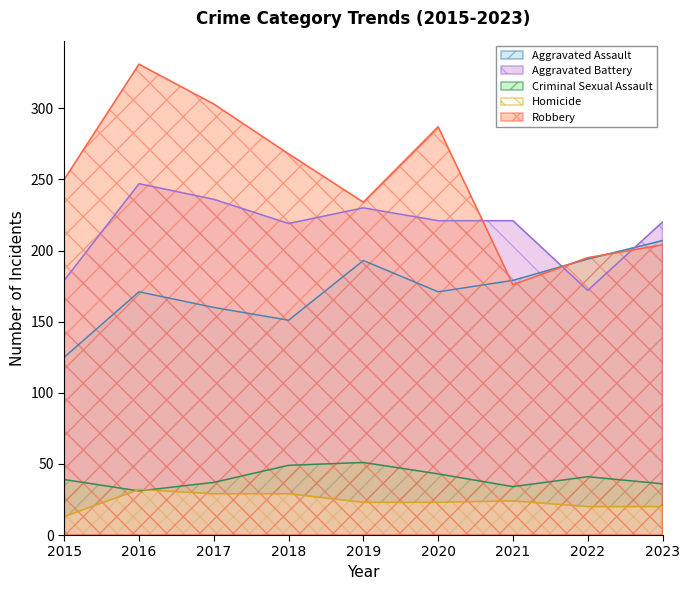

What is the total value across all series at 2021?

634